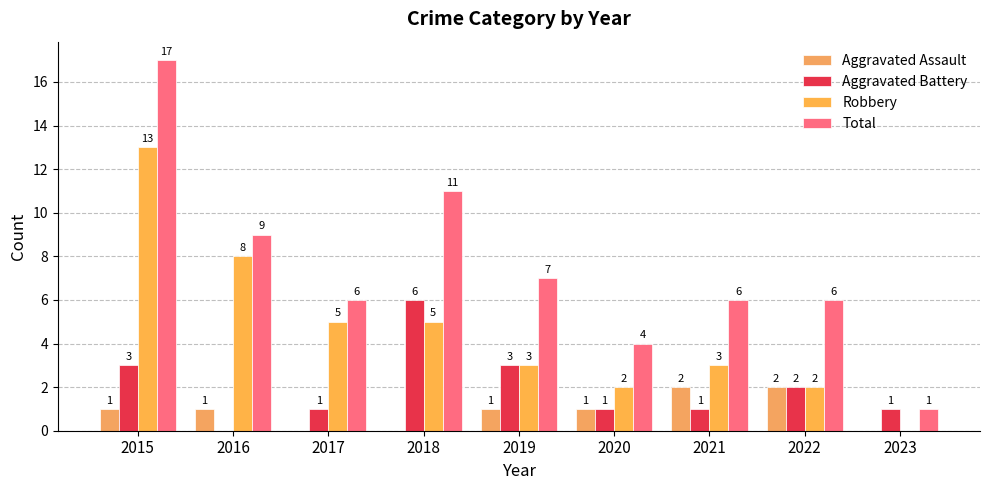

What is the lowest value of the Total series?

1